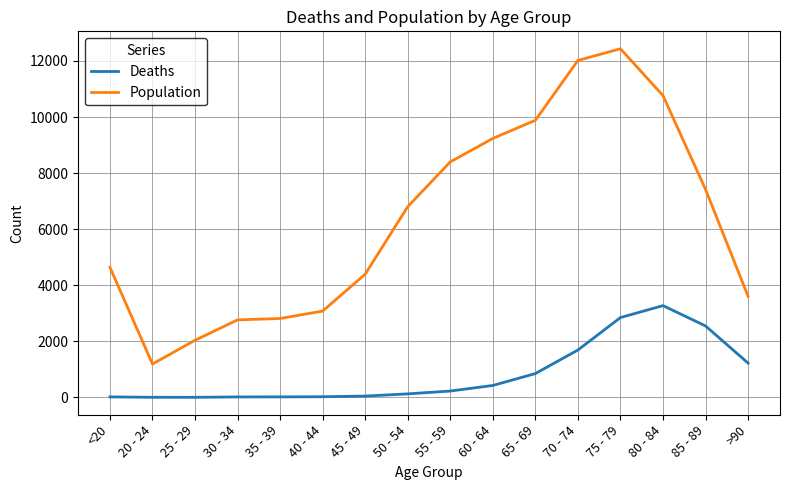

At which category is the sum across all series the highest?

75 - 79